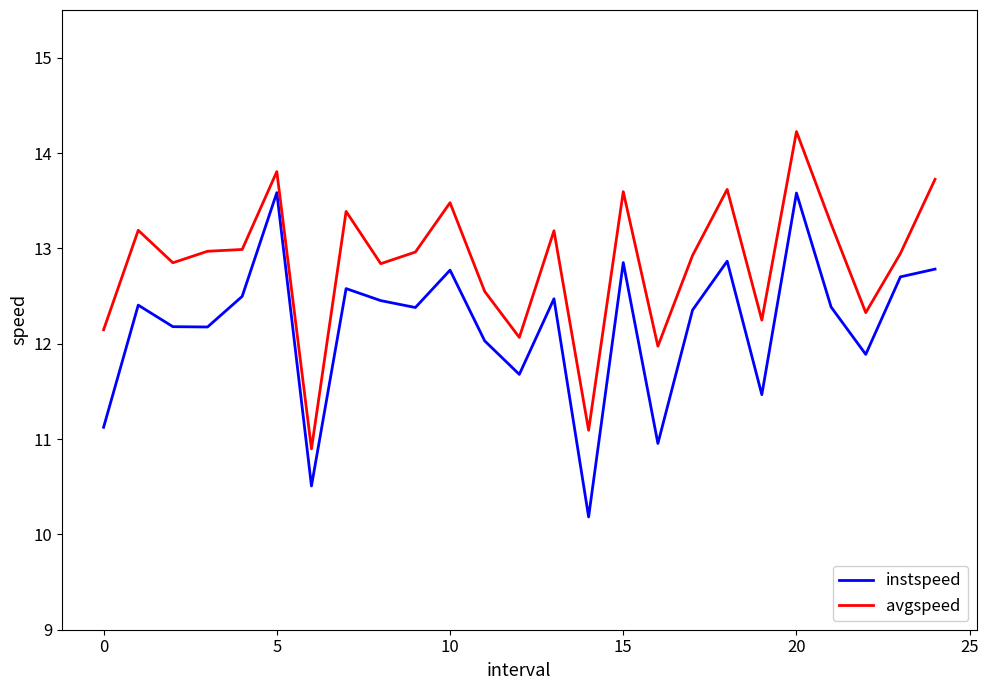

Is this an area chart (filled region under the line)?

No